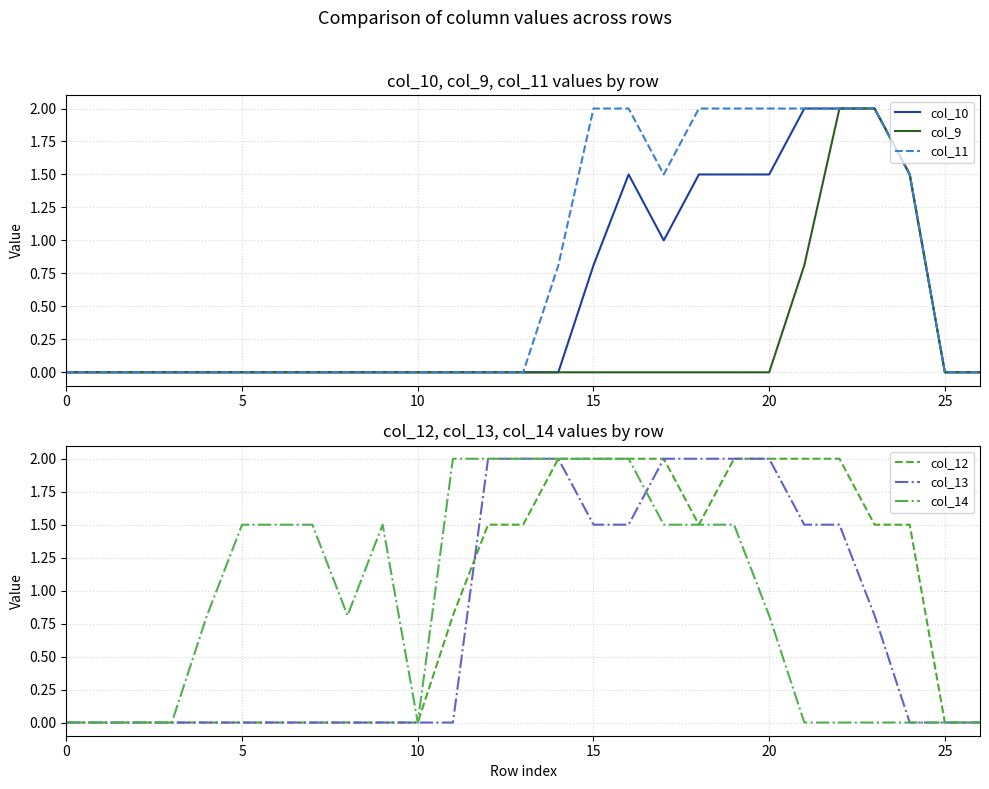

Which series has the largest total across all categories?

col_14